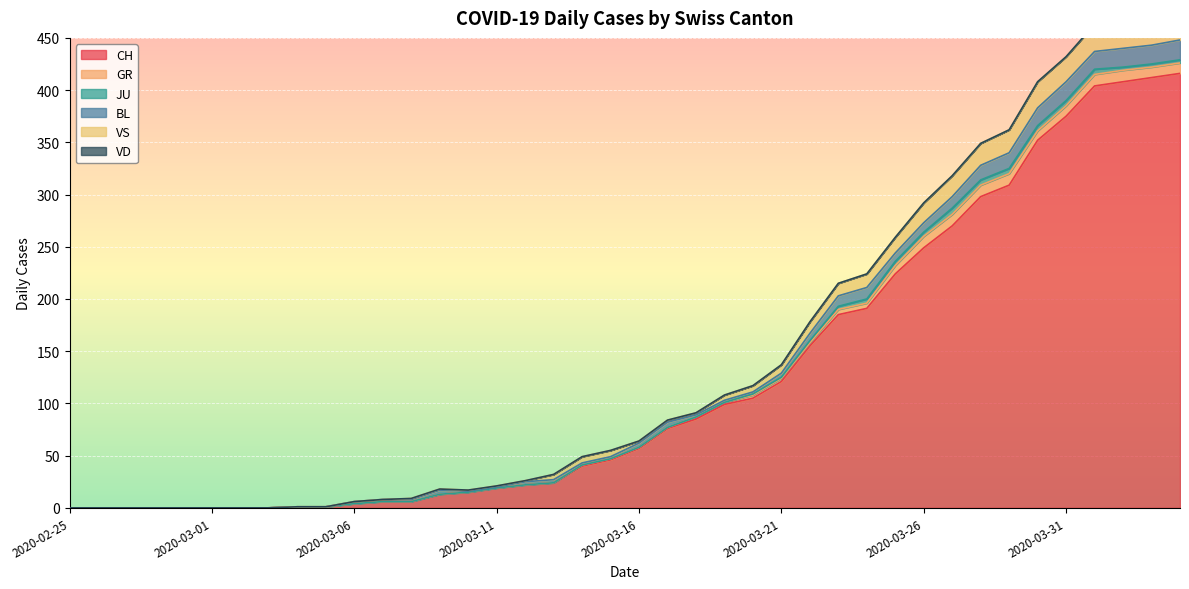

What is the difference between the second highest and second lowest values in the CH series?

412